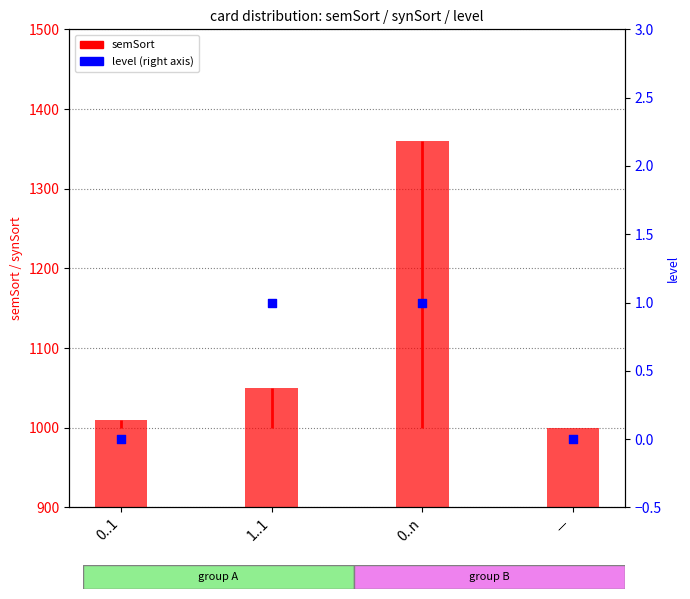

At how many categories does at least one series exceed 25?

4